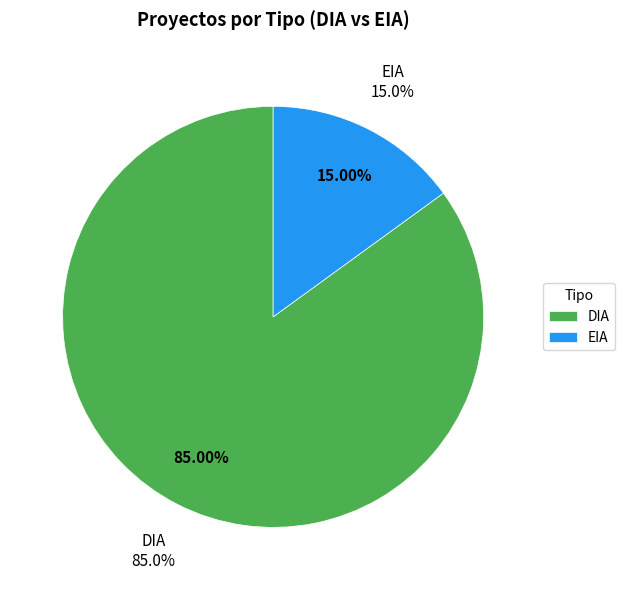

Is it true that EIA is 21% of the pie?

False